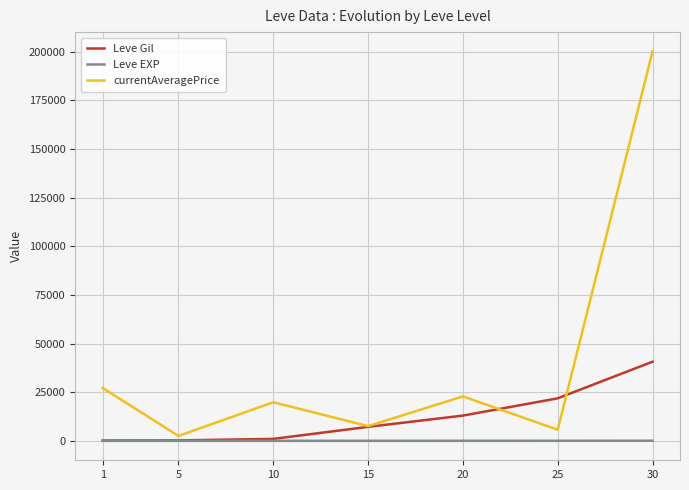

Between 5 and 25, which series saw the biggest shift?

Leve Gil